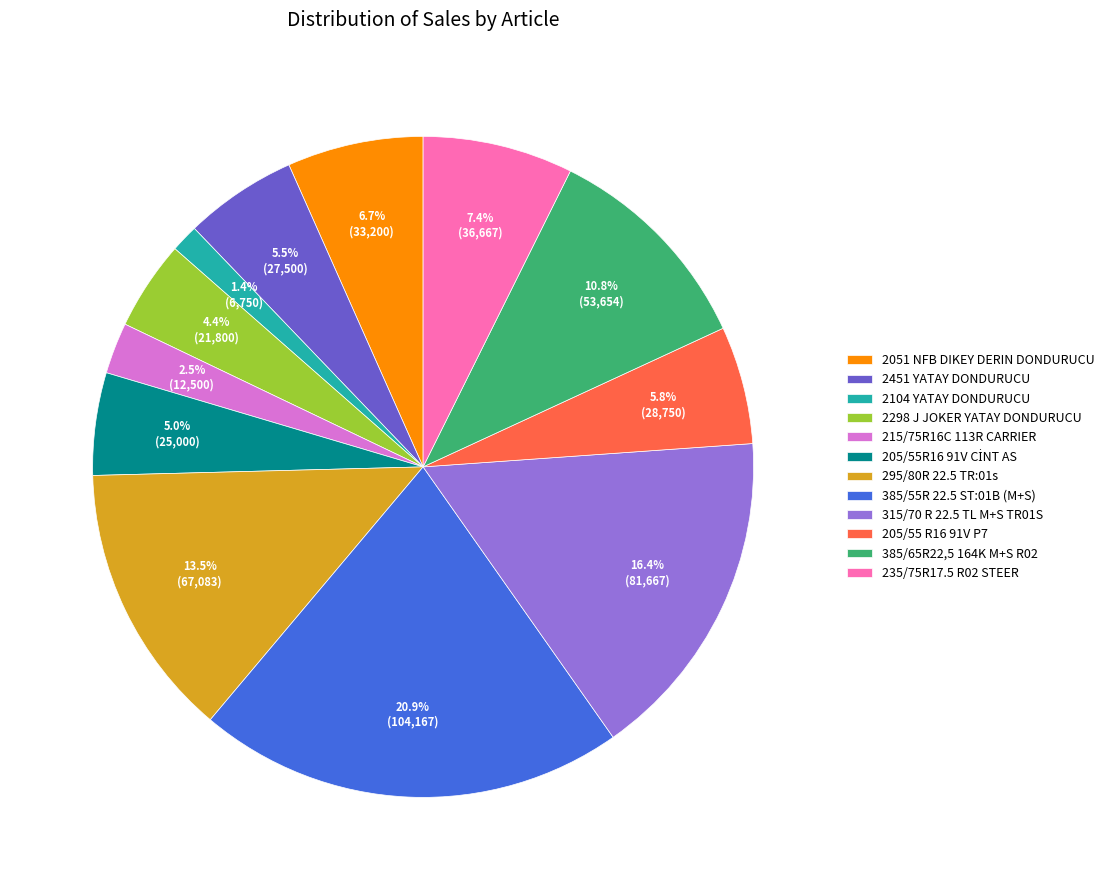

Between 2051 NFB DIKEY DERIN DONDURUCU and 2104 YATAY DONDURUCU, which is larger?

2051 NFB DIKEY DERIN DONDURUCU